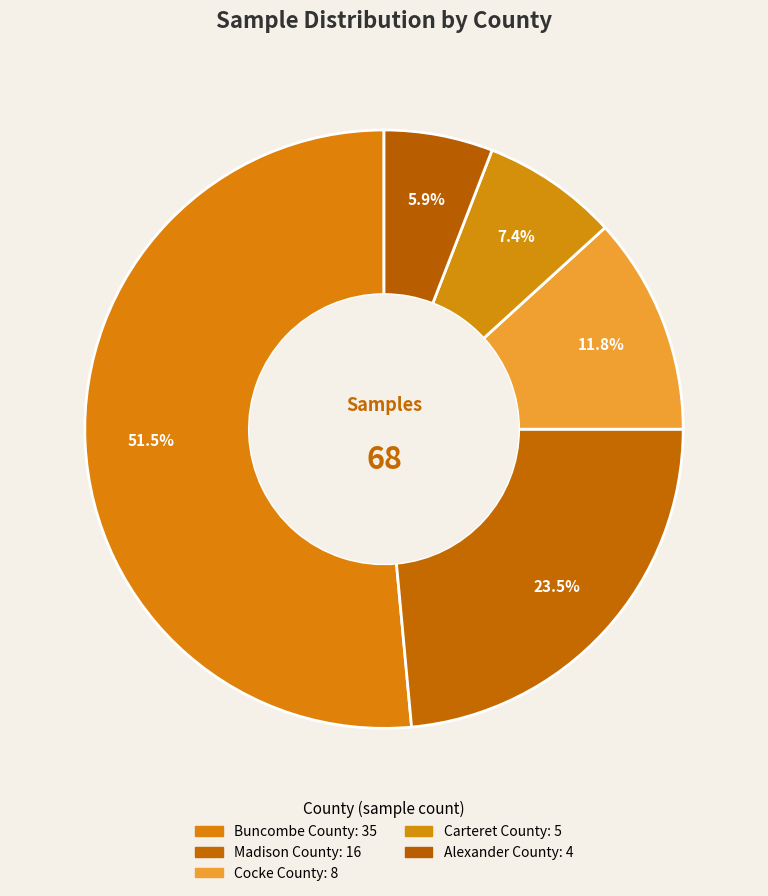

To the nearest percent, what percentage of the pie is Carteret County?

7%